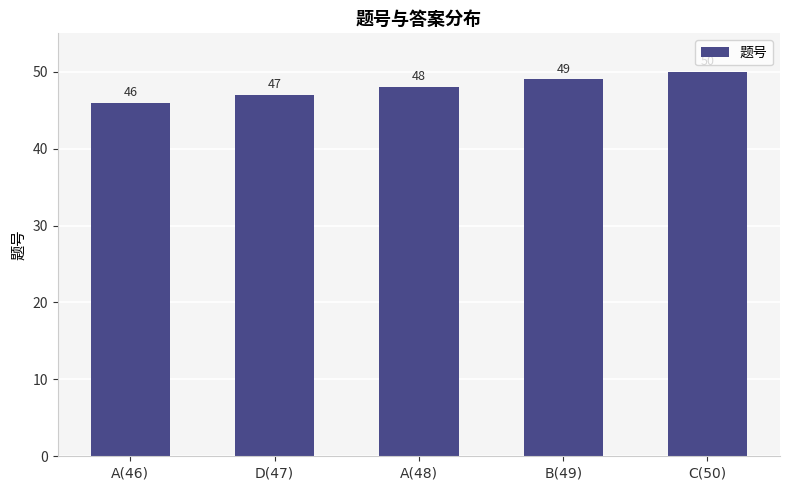

Which label corresponds to the largest value in the chart?

C(50)